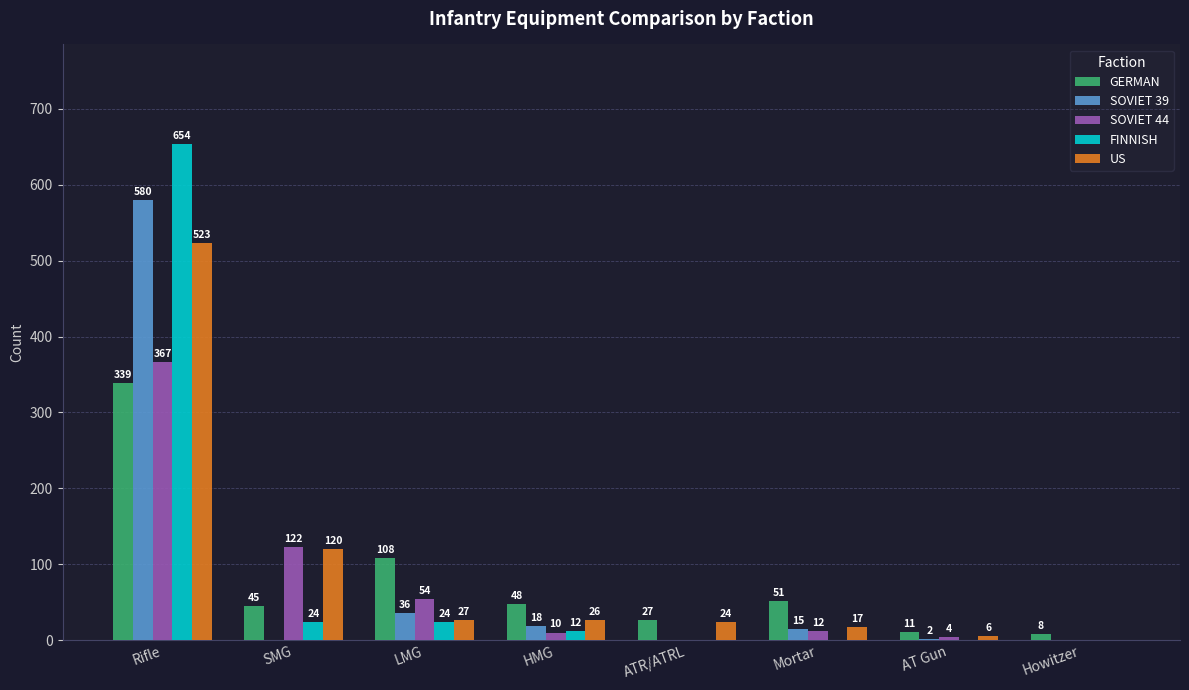

True or false: SOVIET 39 has a value of 339 at ATR/ATRL.

False